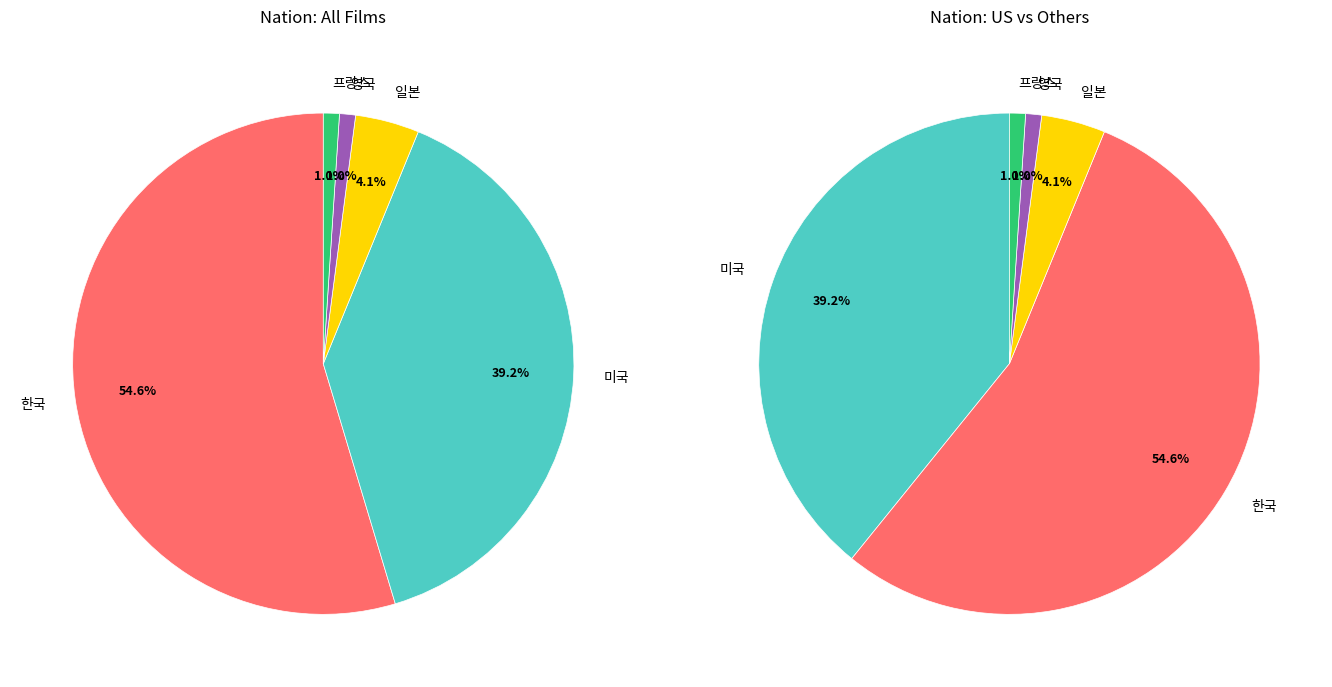

To the nearest percent, what portion does 일본 represent?

4%